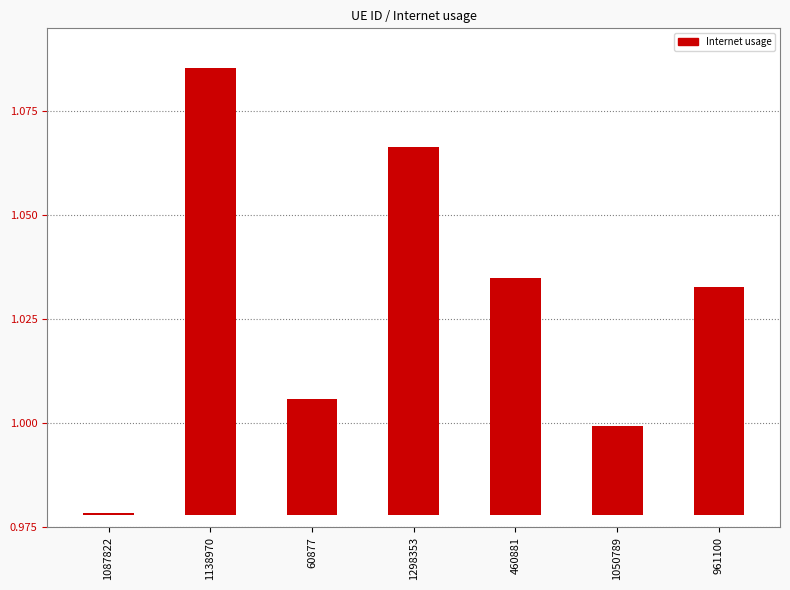

What position from the right is 460881?

3